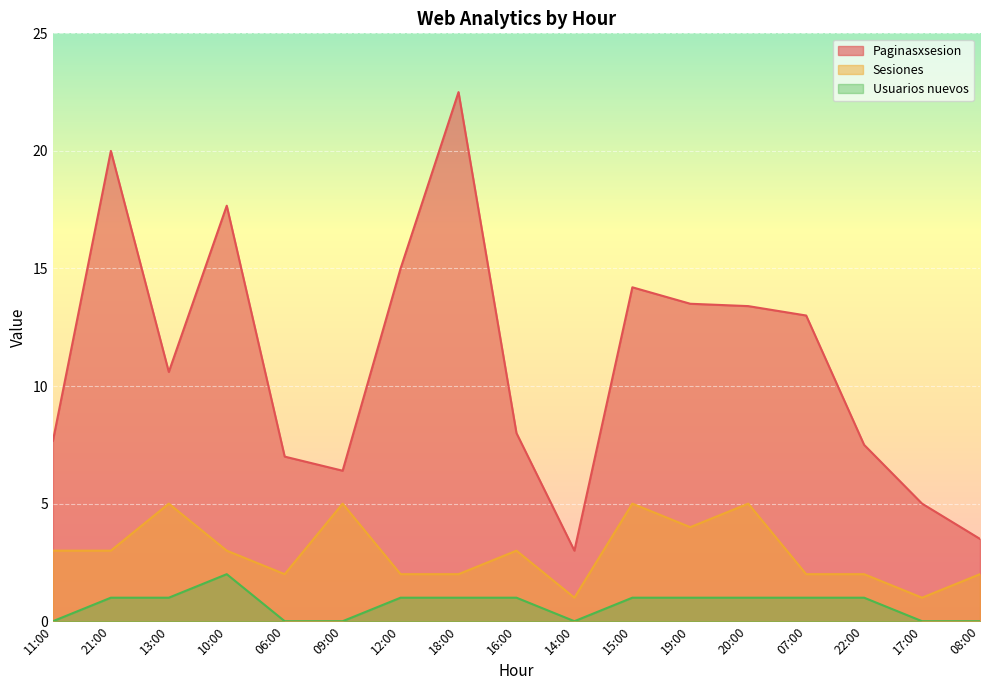

In Usuarios nuevos, how many points are lower than both neighbors (excluding endpoints)?

1